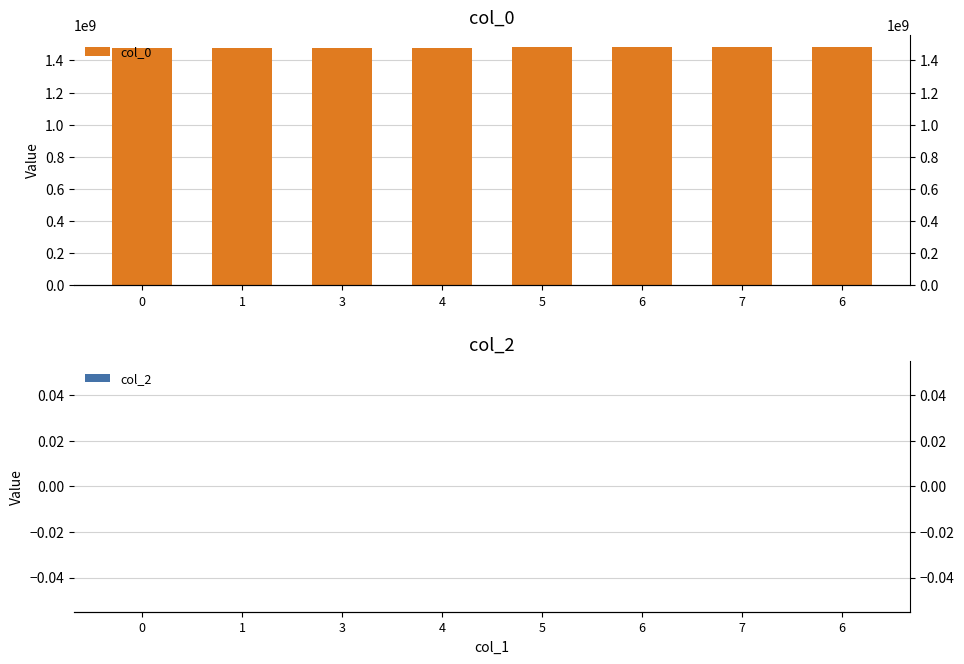

True or false: col_0 has a value of 438895388 at 7.

False